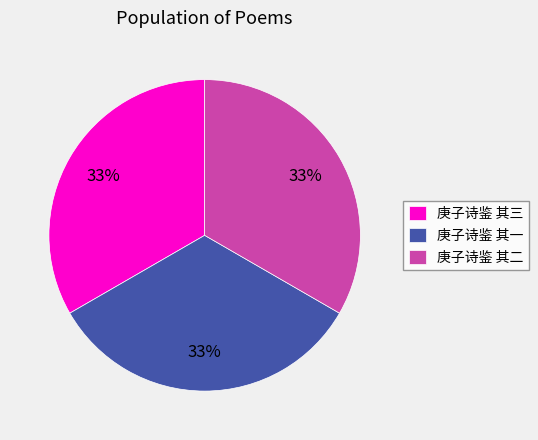

Combined, do 庚子诗鉴 其二 and 庚子诗鉴 其三 account for over 50%?

Yes